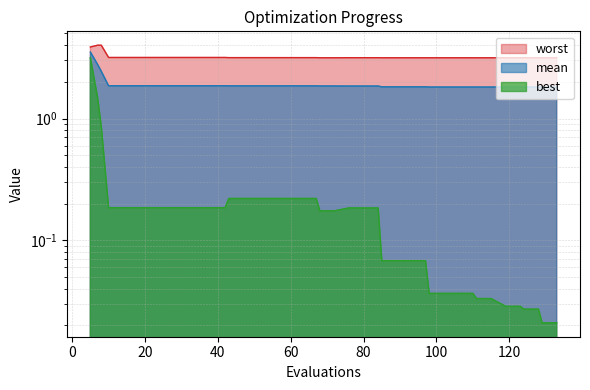

How many lines are shown in the chart?

3